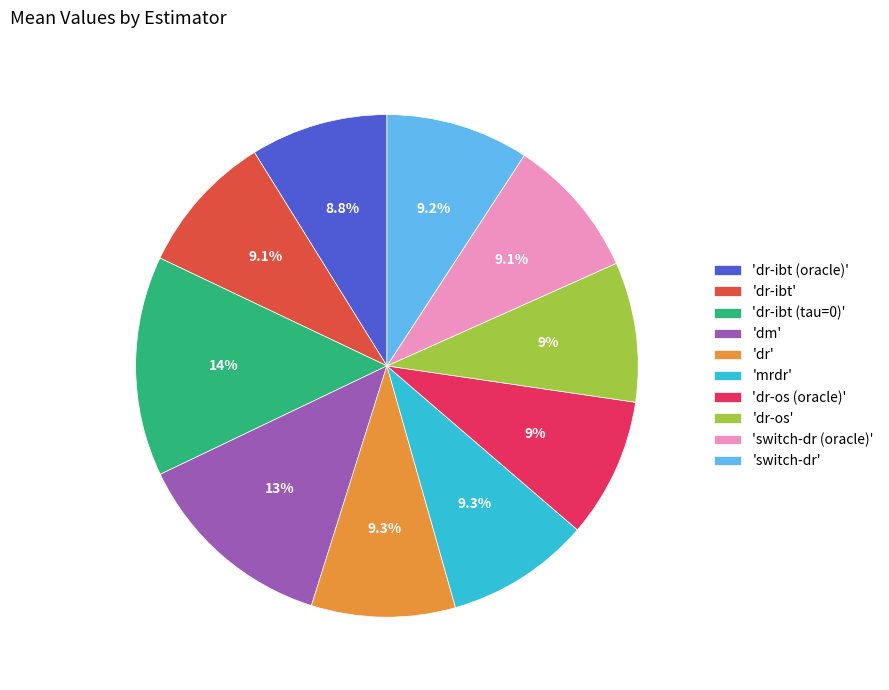

Which category has the biggest portion of the pie?

'dr-ibt (tau=0)'